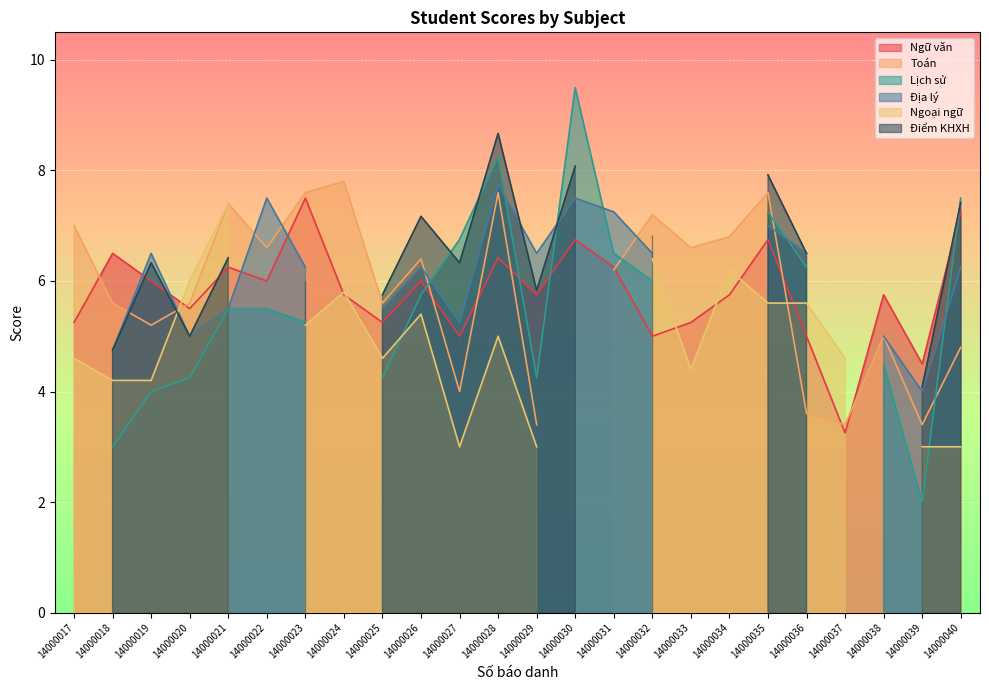

Which category has the highest value in the Ngữ văn series?

14000023